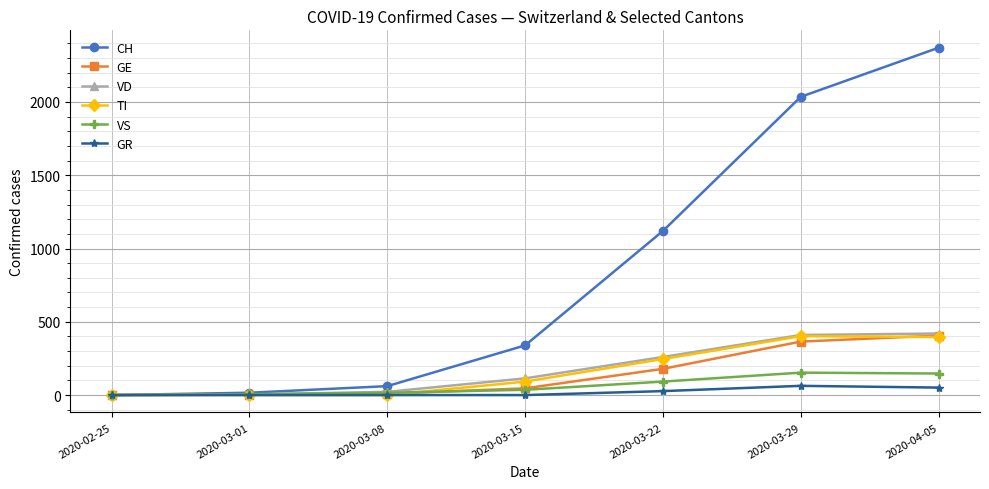

Is it true that GE equals 179 at 2020-03-22?

True